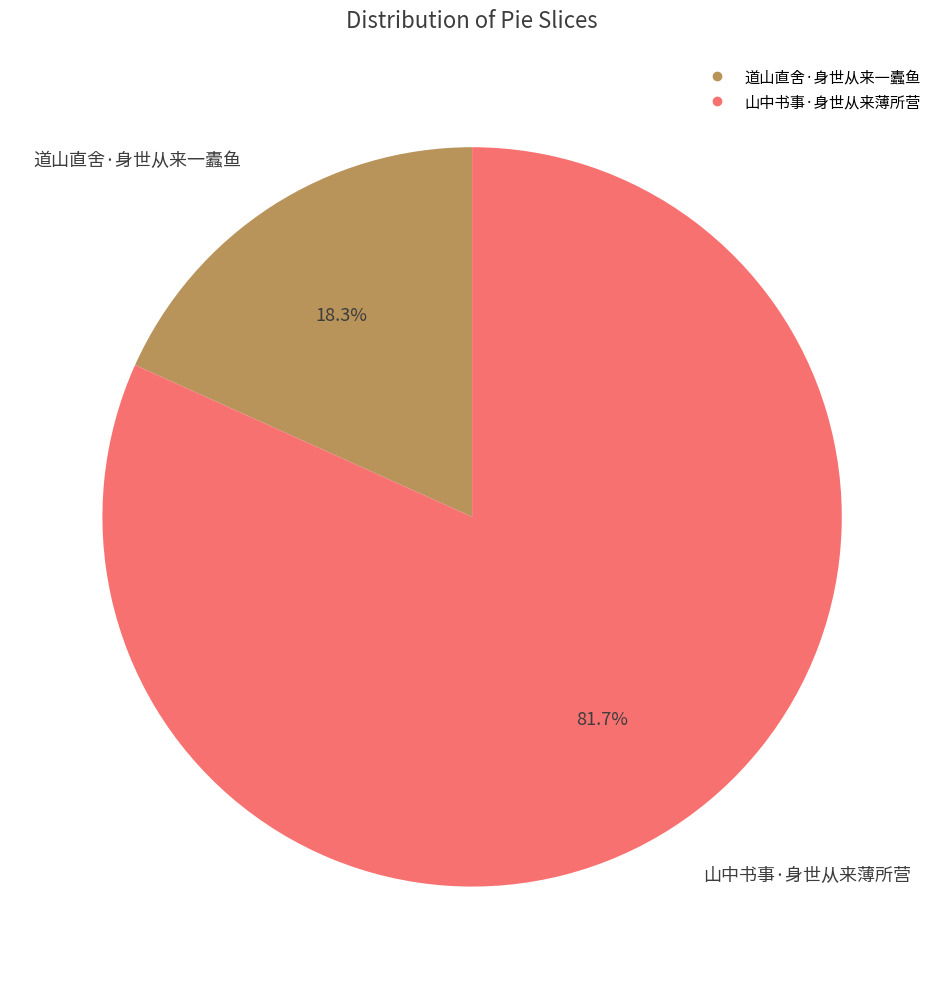

Approximately how many times larger is the value at 山中书事·身世从来薄所营 compared to 道山直舍·身世从来一蠹鱼?

4.5